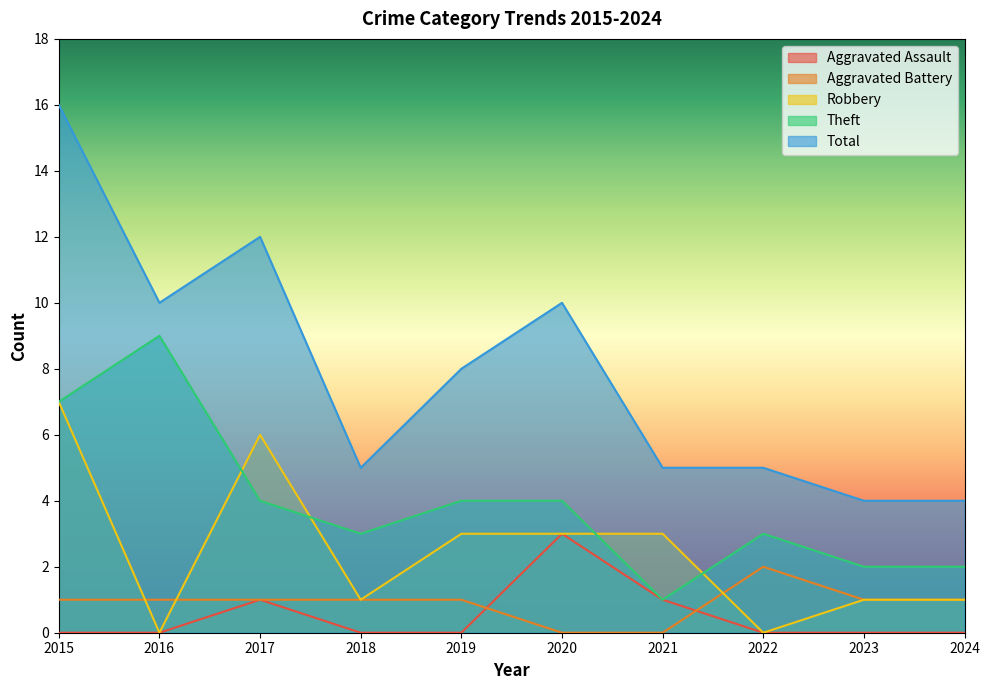

How many lines are shown in the chart?

5